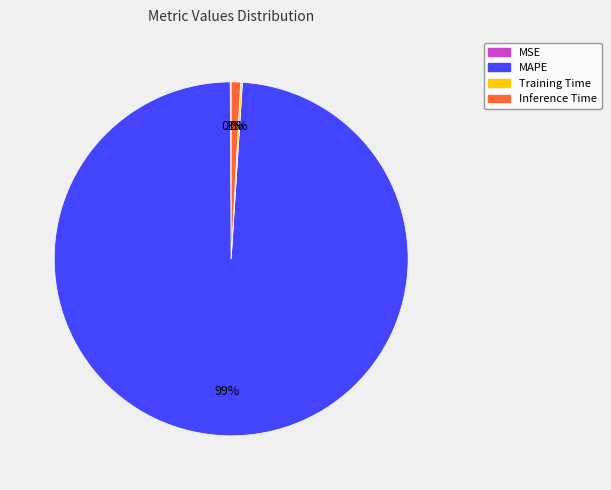

What is the majority slice?

MAPE